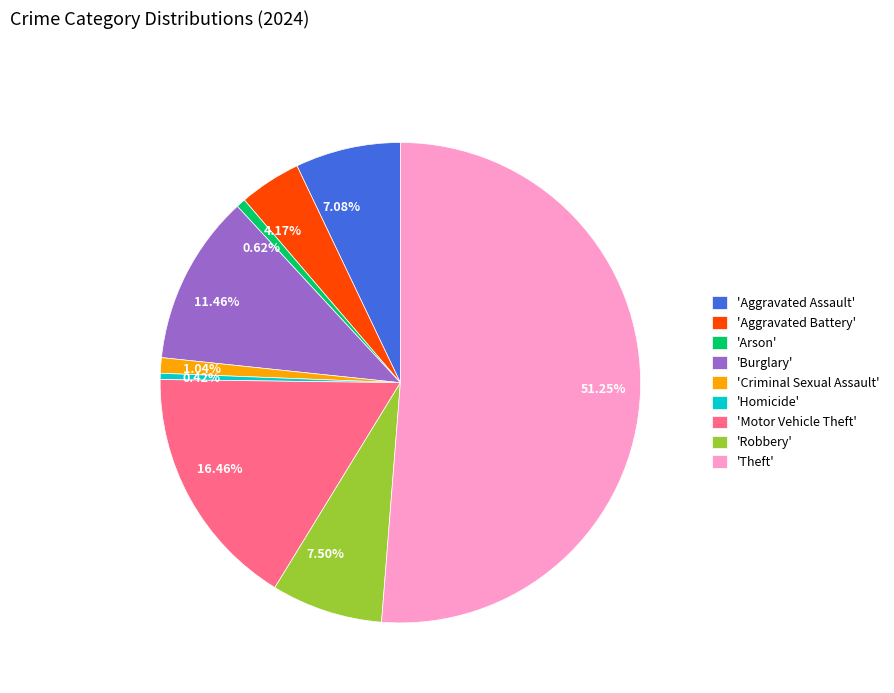

Is there a majority slice in this chart?

Yes